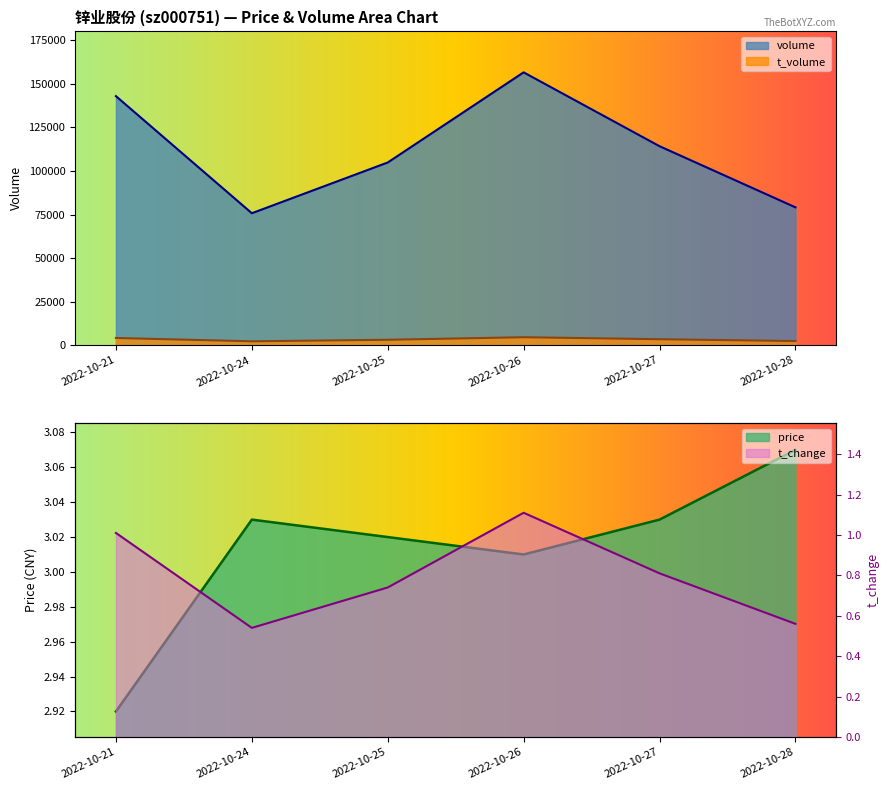

True or false: volume has more than 2 interior local peaks.

False